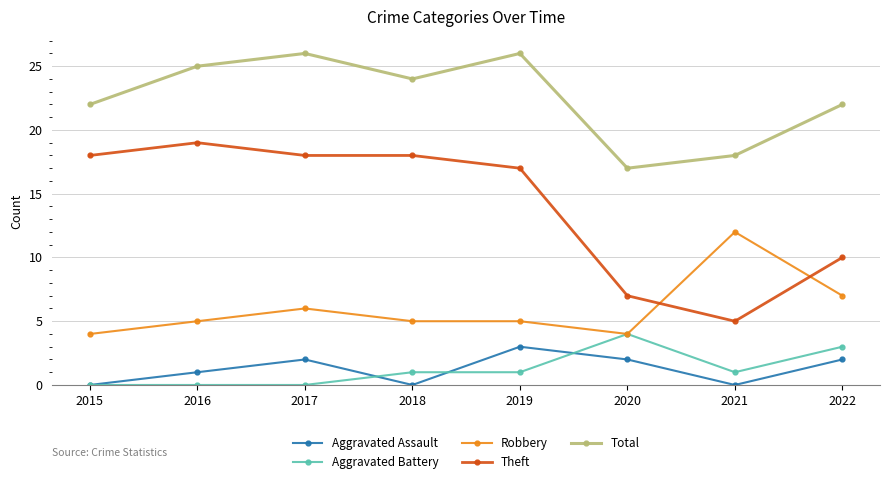

What is the value of the Aggravated Battery point at the 8th from the left?

3